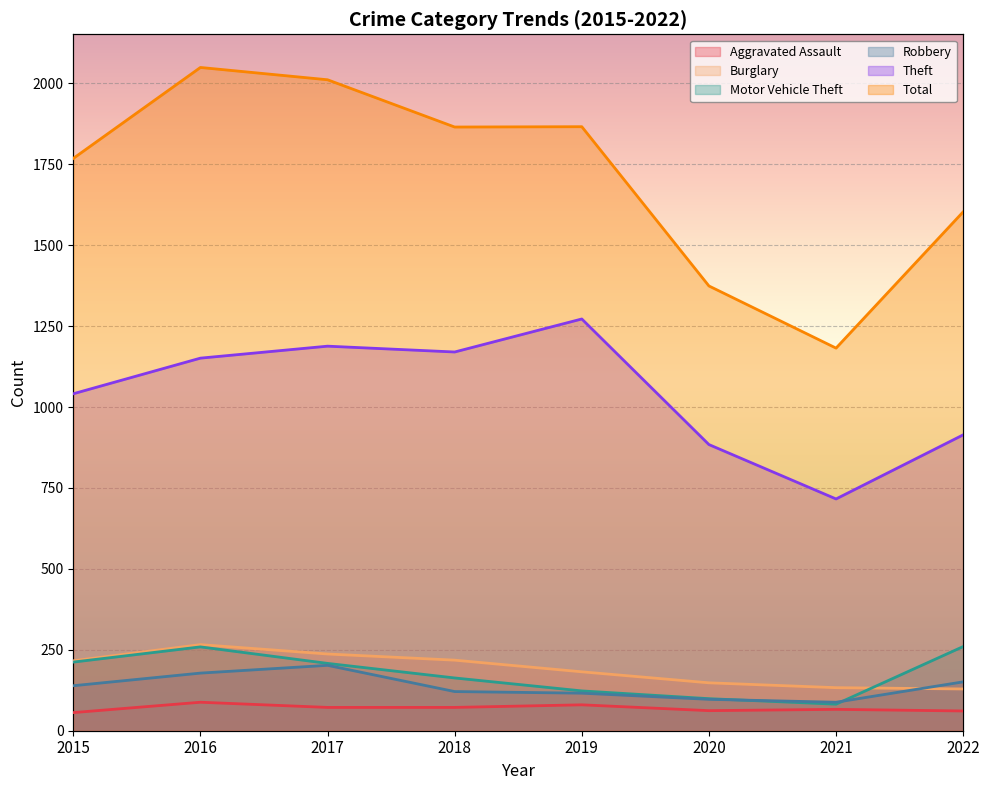

Reading right to left, extract all data points from this chart.

Aggravated Assault: 2022=61	2021=66	2020=62	2019=80	2018=72	2017=72	2016=88	2015=56
Burglary: 2022=129	2021=133	2020=148	2019=182	2018=218	2017=237	2016=266	2015=216
Motor Vehicle Theft: 2022=260	2021=82	2020=99	2019=123	2018=163	2017=208	2016=259	2015=212
Robbery: 2022=151	2021=88	2020=97	2019=116	2018=121	2017=202	2016=178	2015=139
Theft: 2022=914	2021=716	2020=884	2019=1272	2018=1170	2017=1188	2016=1151	2015=1041
Total: 2022=1603	2021=1182	2020=1374	2019=1866	2018=1865	2017=2011	2016=2049	2015=1768